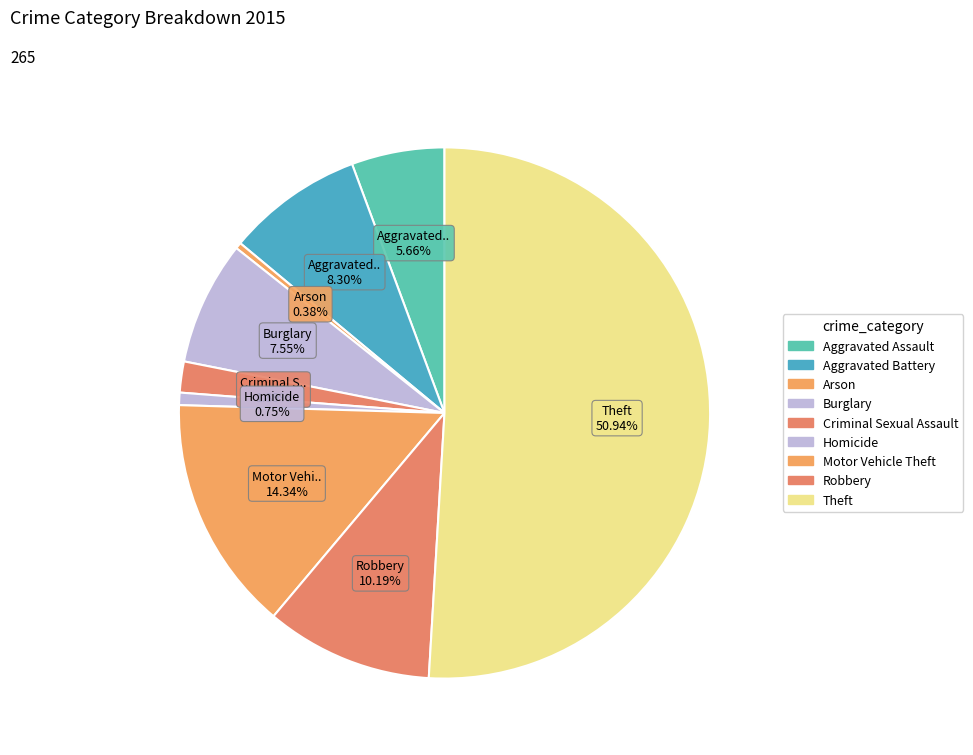

How many slices are in this pie chart?

9